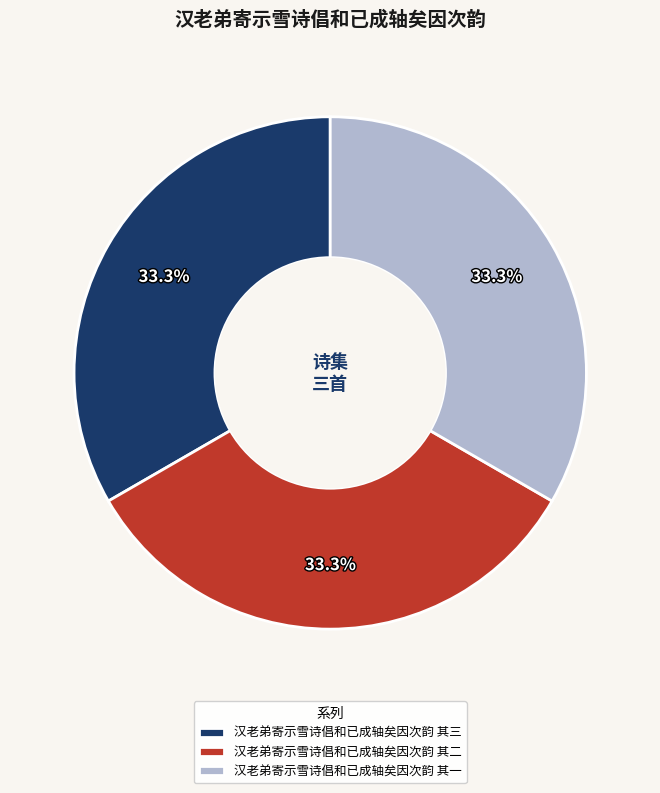

Is there a majority slice in this chart?

No